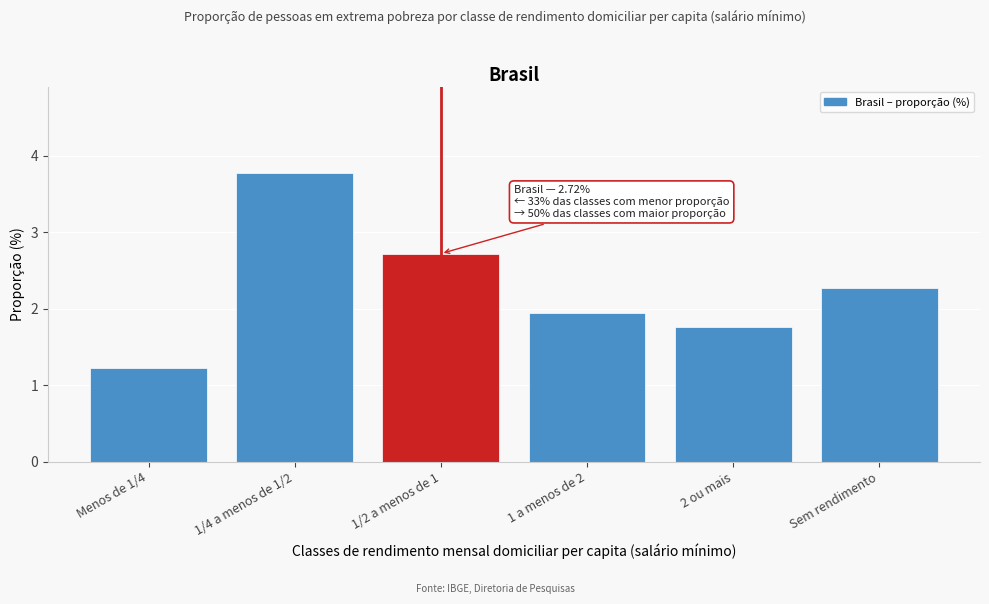

Which has a higher value, Menos de 1/4 or 1/4 a menos de 1/2?

1/4 a menos de 1/2